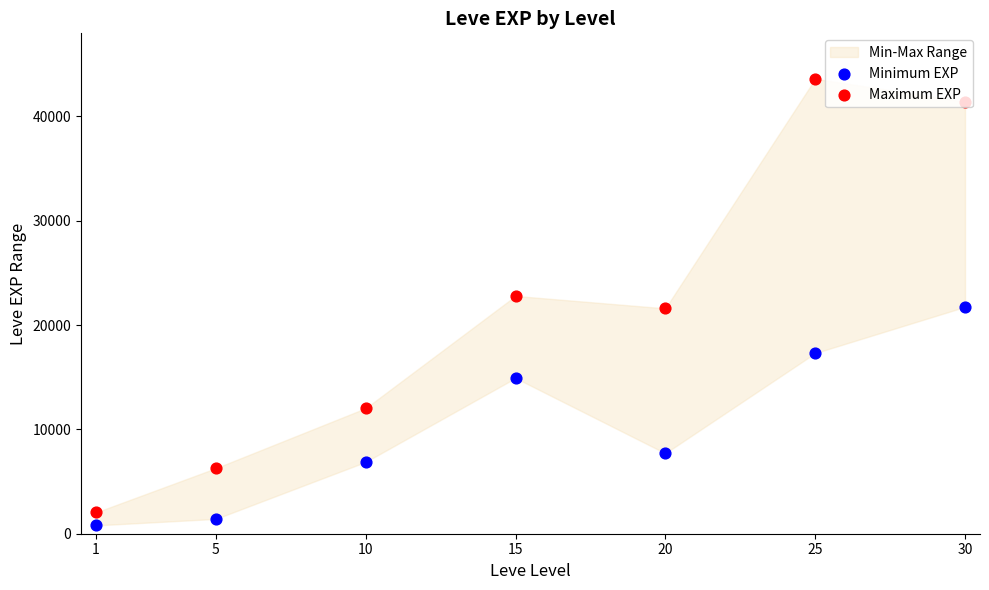

Which series has the widest spread of Y values?

Maximum EXP